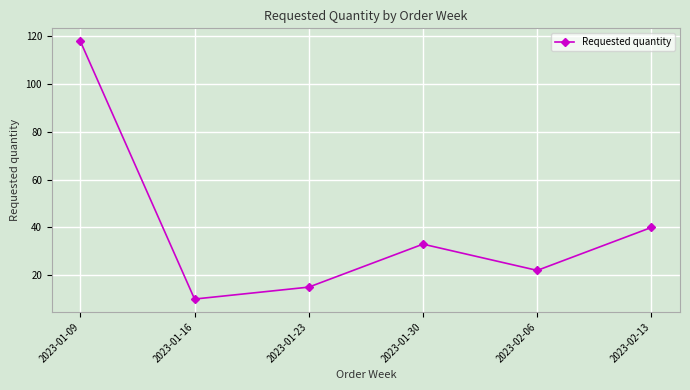

The value at 2023-02-13 is 22. True or false?

False